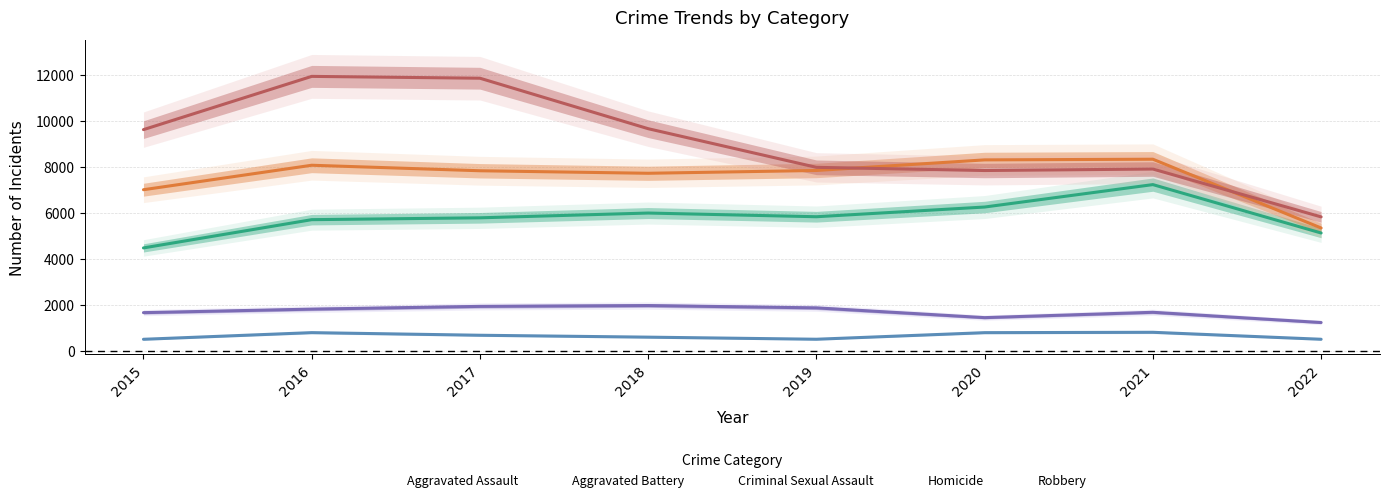

What value does the Robbery series have at 2022, to the nearest 50?

5850